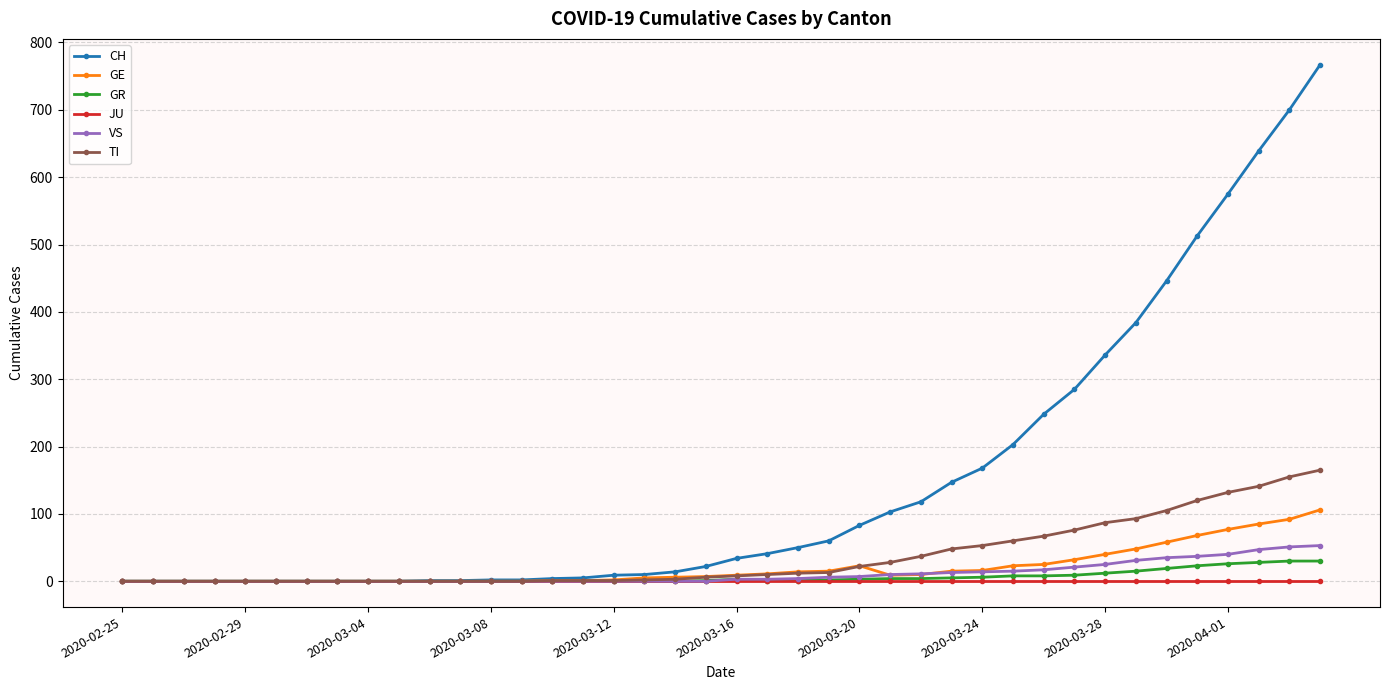

What is the greatest value displayed?

767